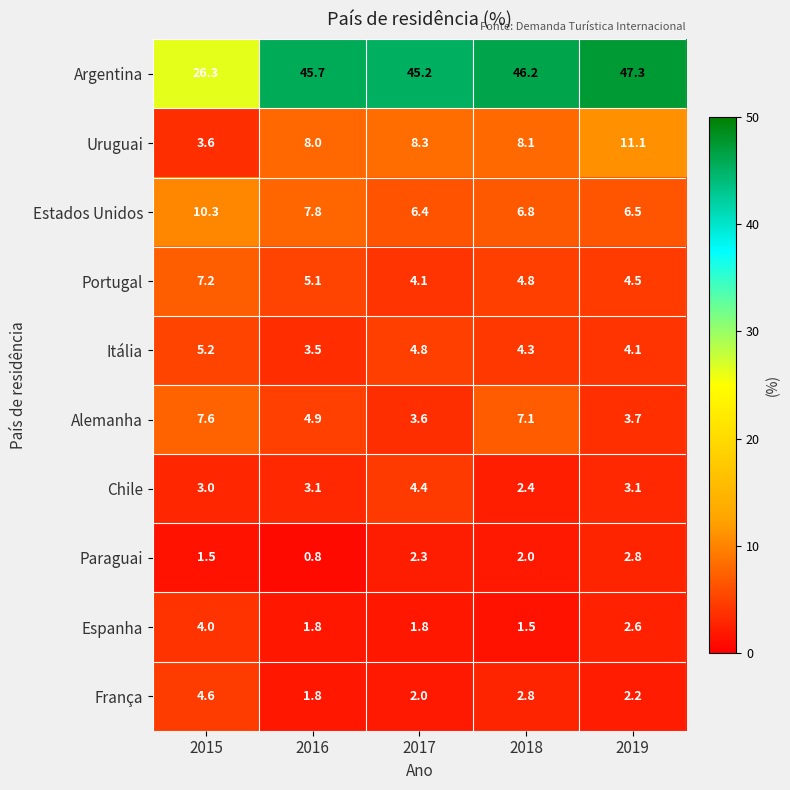

Rank the series by their maximum value, from lowest to highest.

Paraguai, Espanha, Chile, França, Itália, Portugal, Alemanha, Estados Unidos, Uruguai, Argentina